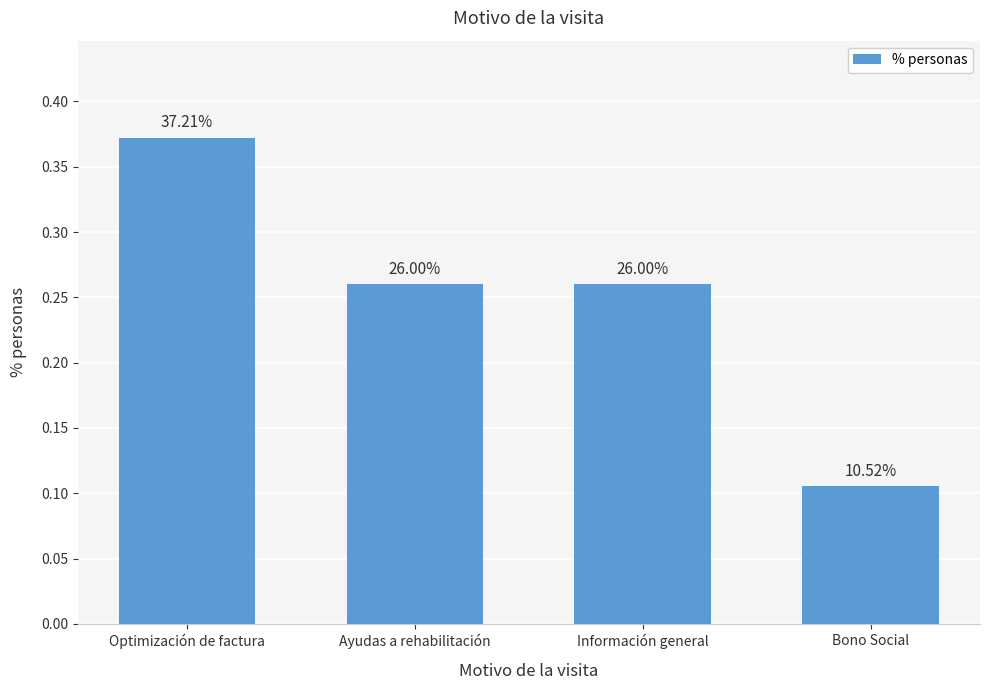

What is the greatest value displayed?

0.4